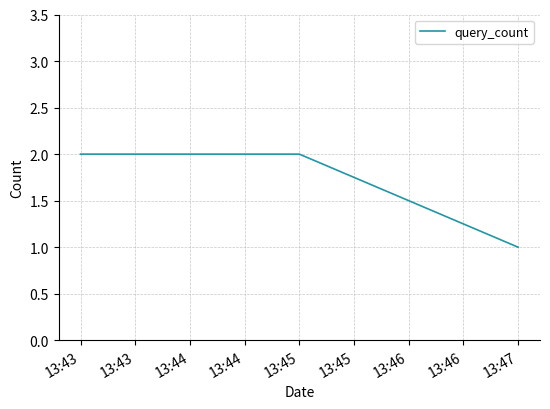

Which label corresponds to the smallest value in the chart?

13:47